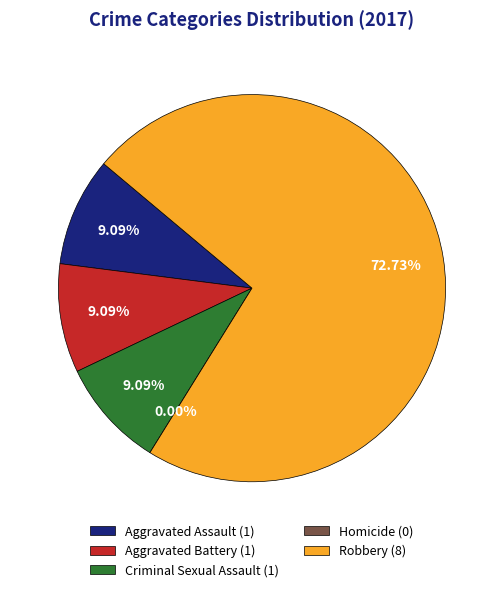

Which category accounts for the majority?

Robbery